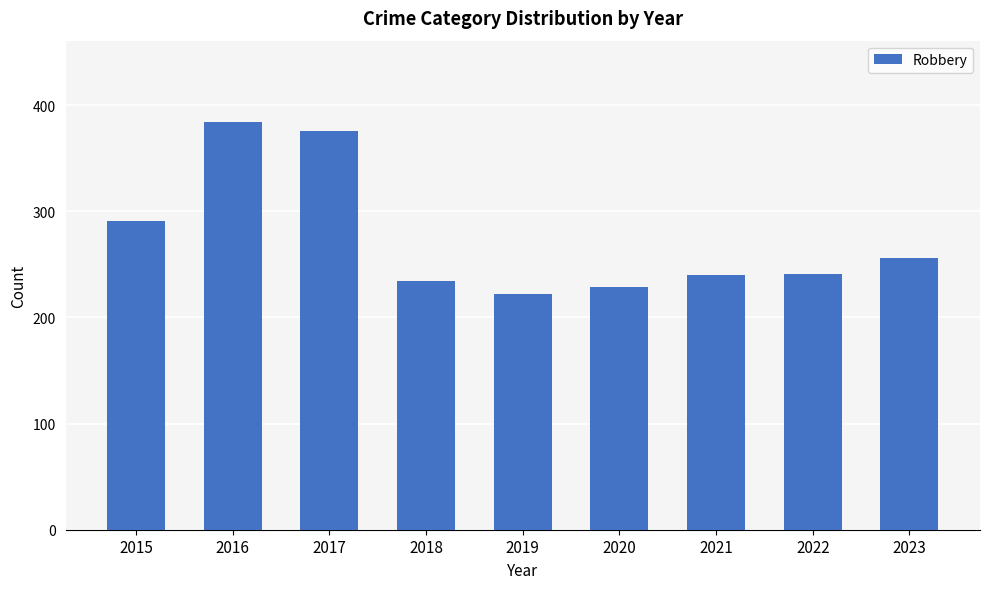

Which has a higher value, 2022 or 2015?

2015